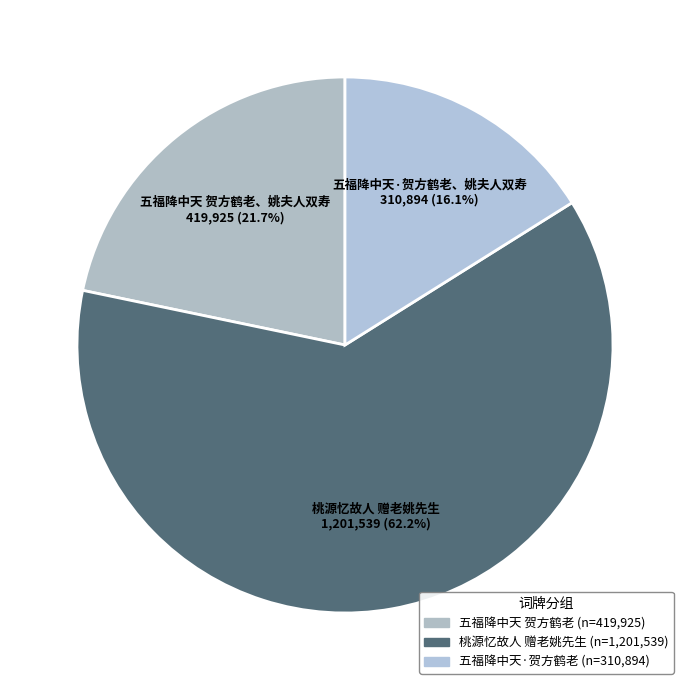

How many segments does this pie chart have?

3